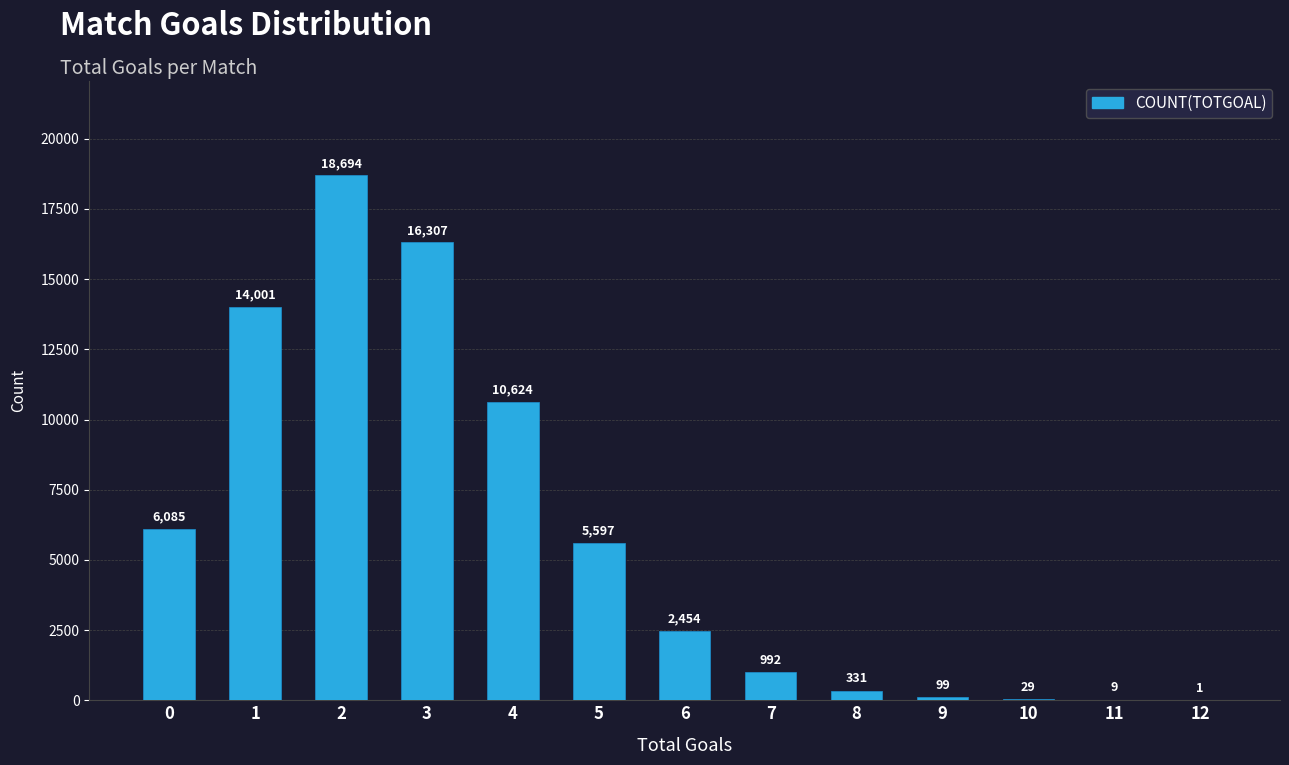

Between 4 and 7, which is larger?

4